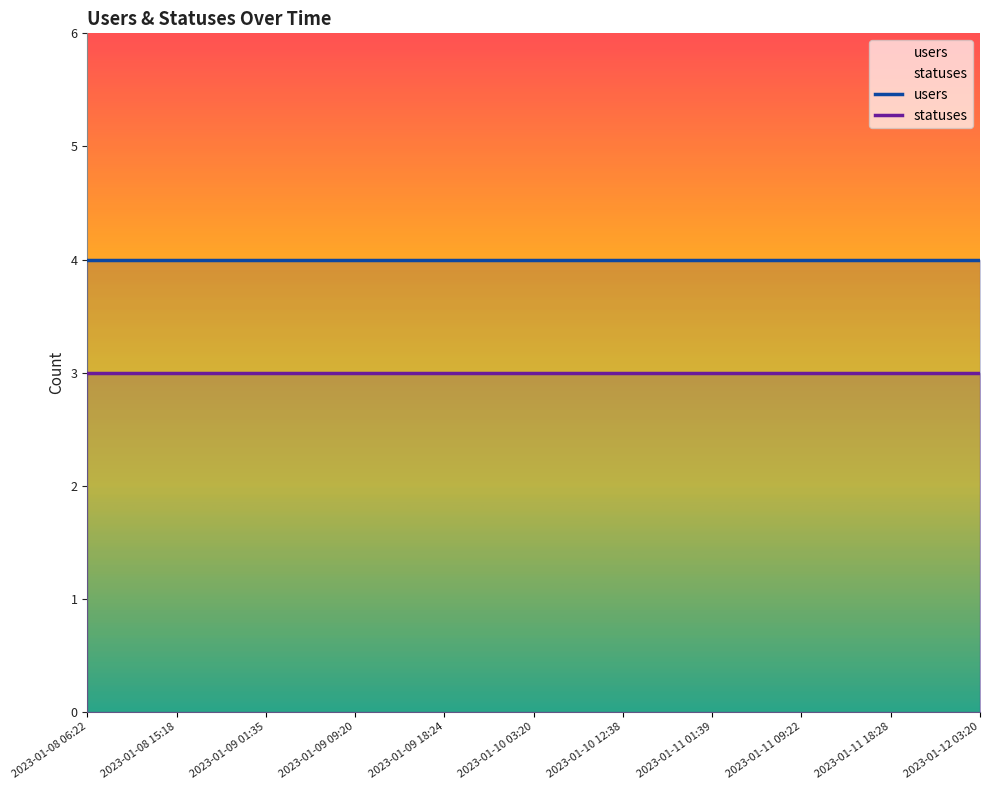

Is it true that statuses equals 1 at 28?

False